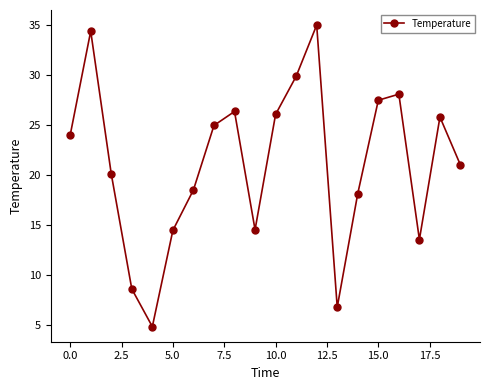

What is the value of the 3rd point from the left?

20.1